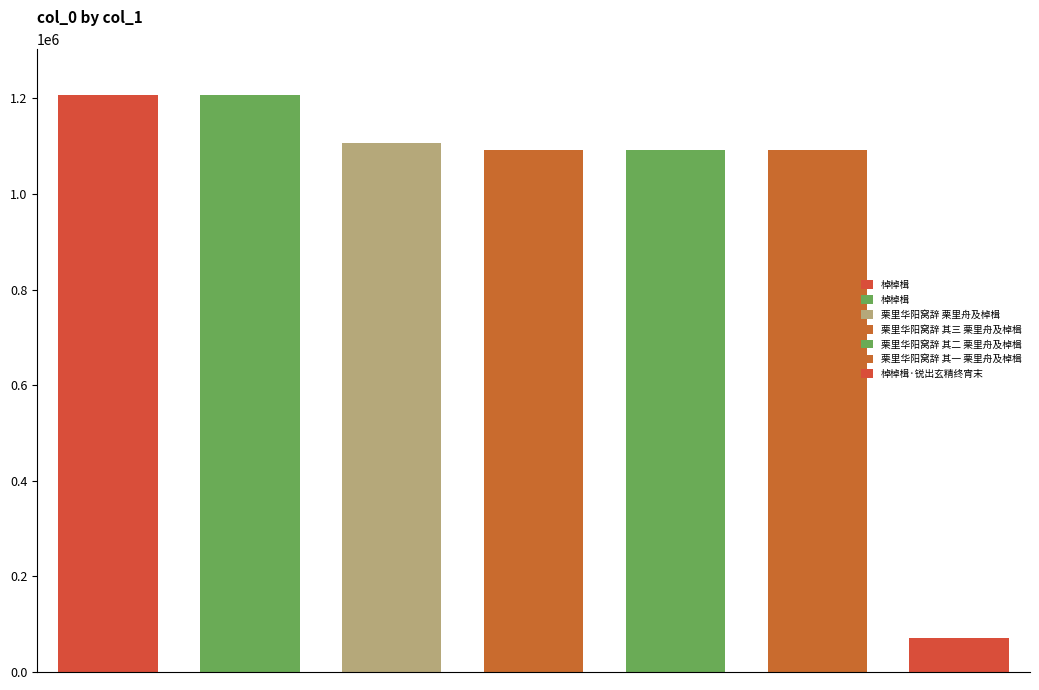

What is the average value?

980836